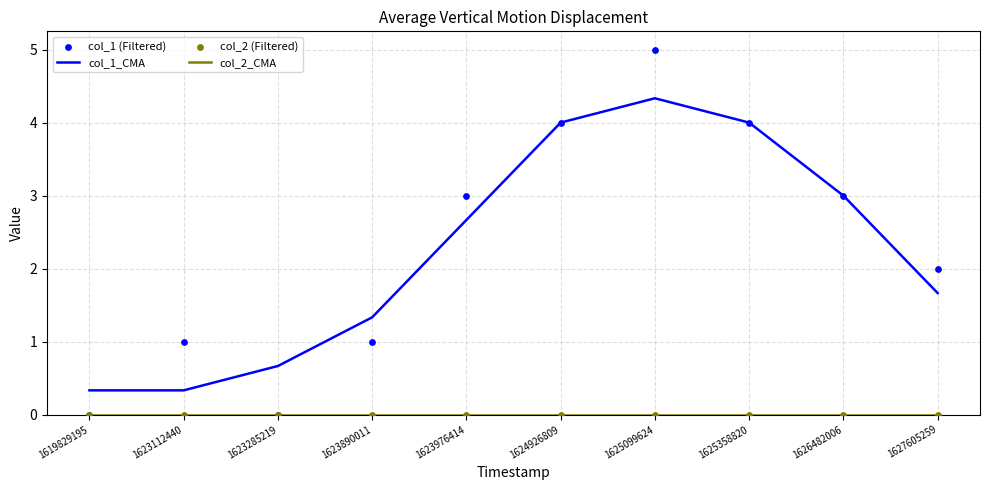

Which series has the widest spread of Y values?

col_1 (Filtered)